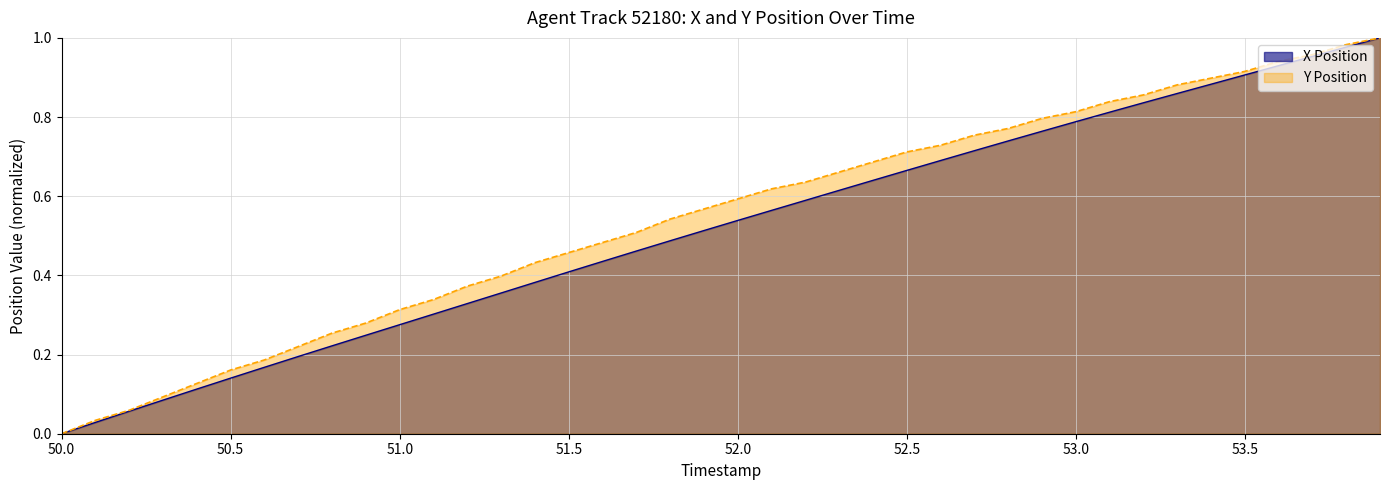

What is the total value across all series at 53.0?

1.6